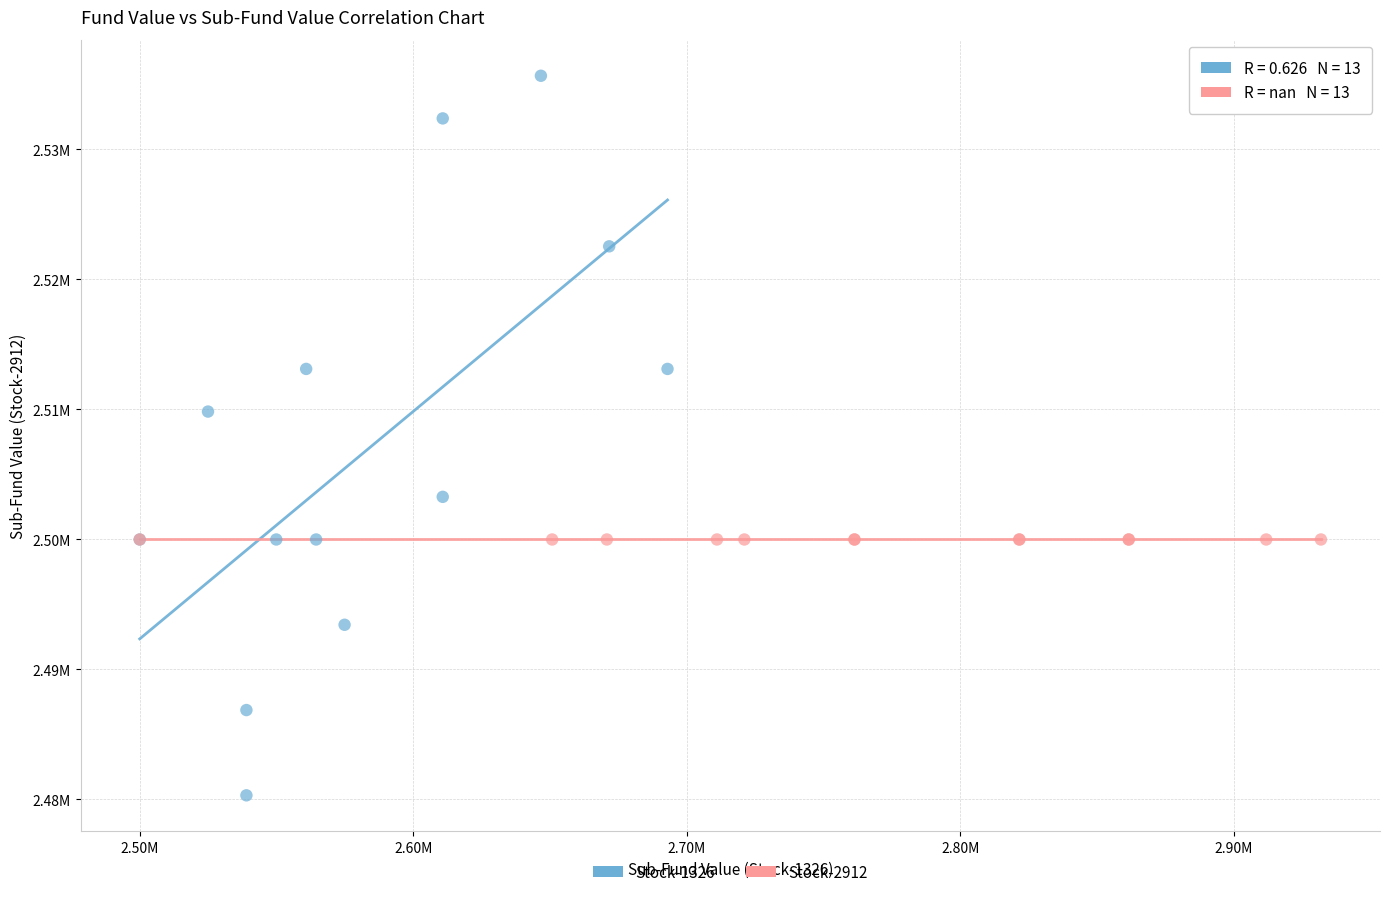

What are all the series names shown in the legend?

Stock-1326, Stock-2912